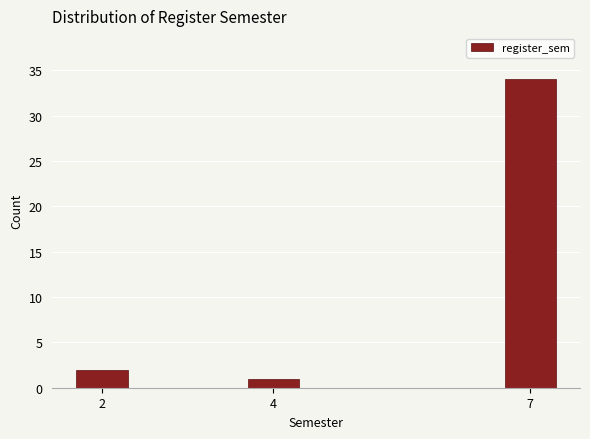

Reading left to right, transcribe all the data shown in this chart.

2	1	34